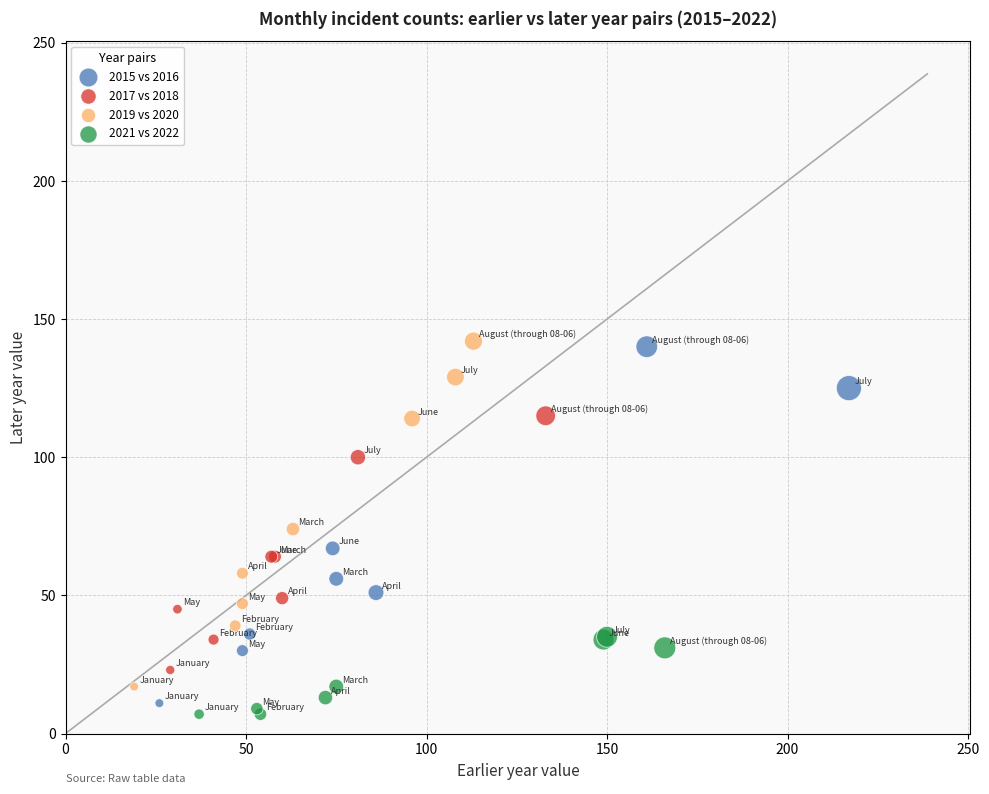

Which series has the widest spread of Y values?

2015 vs 2016